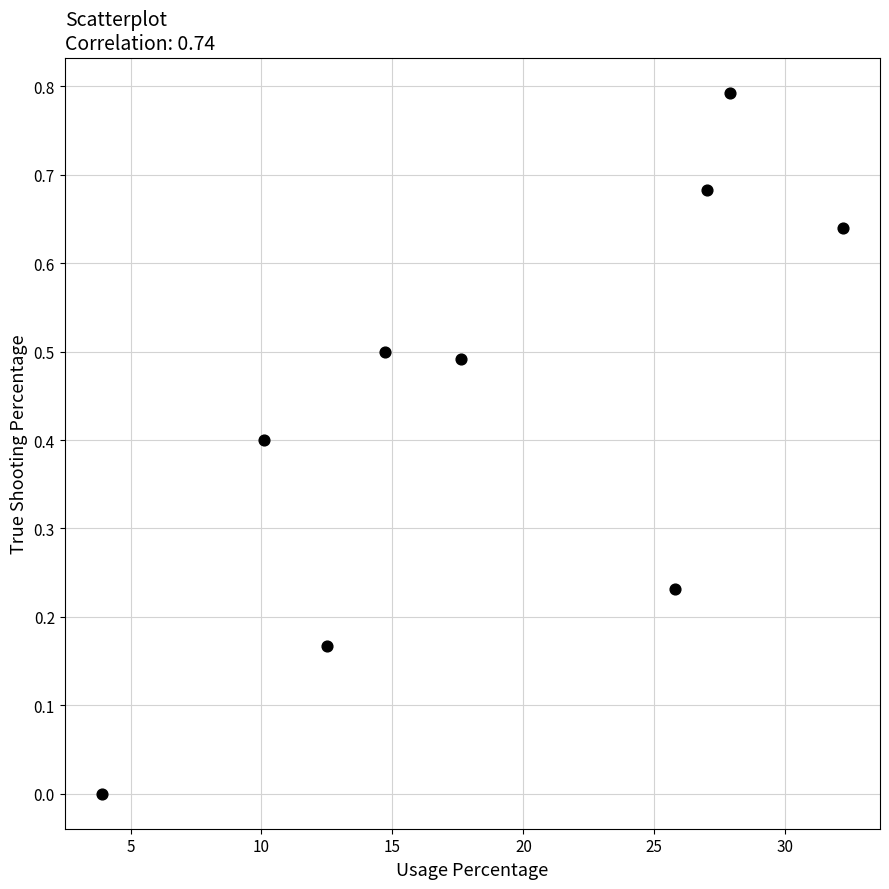

What is the average Y value?

0.4